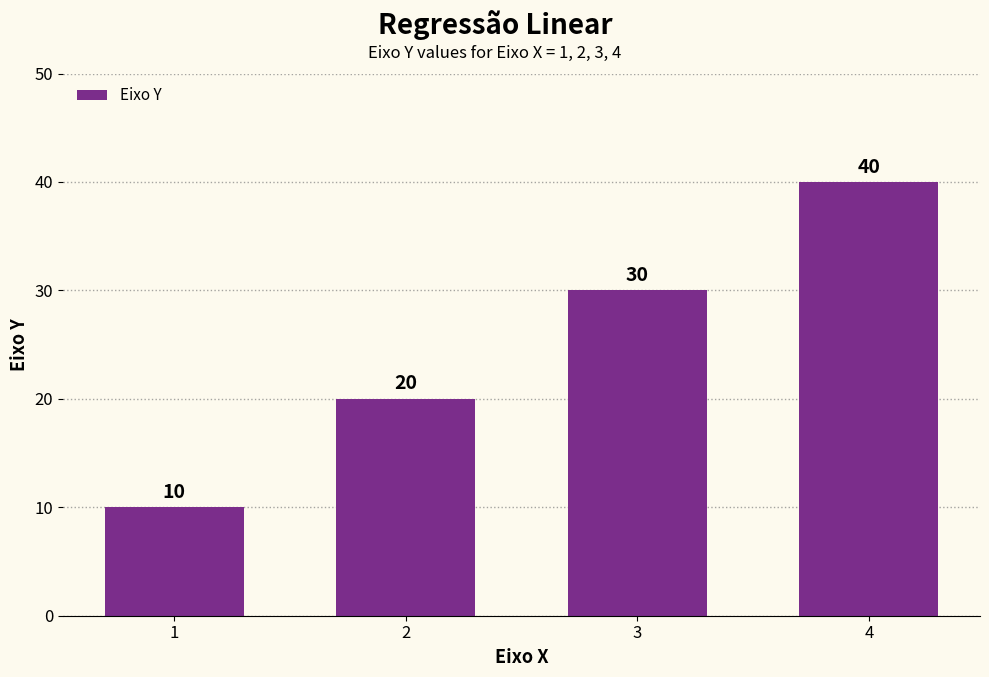

The chart shows a value of 14 at 4. True or false?

False